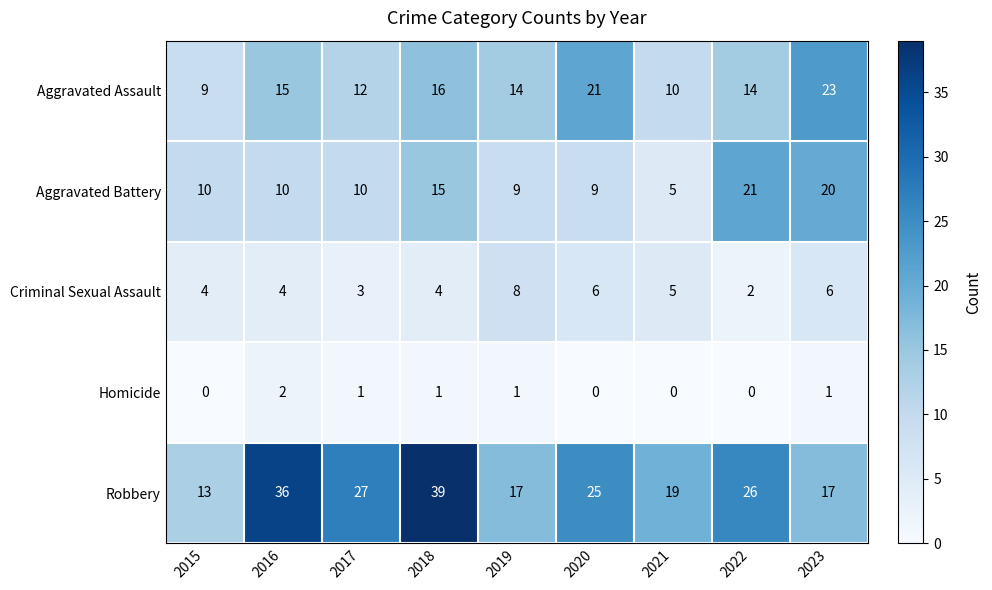

At 2016, list the series in order from largest to smallest.

Robbery, Aggravated Assault, Aggravated Battery, Criminal Sexual Assault, Homicide